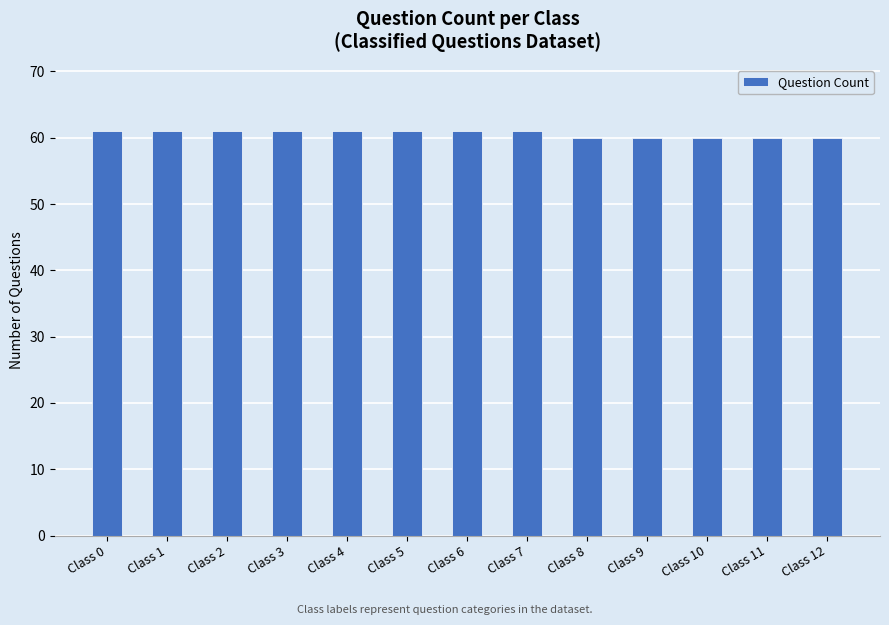

Between Class 9 and Class 3, which is larger?

Class 3